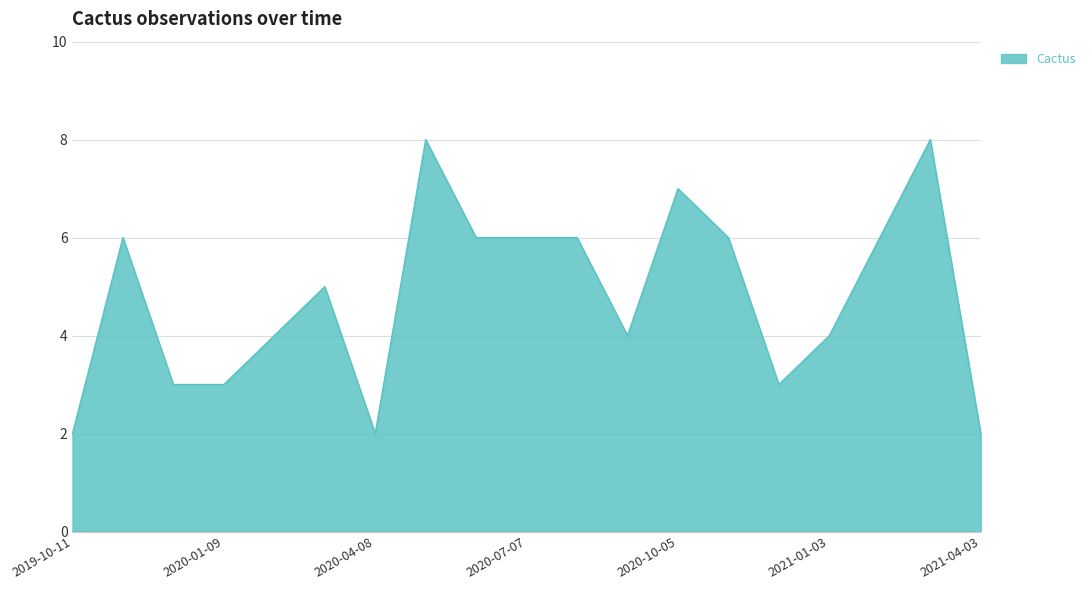

Does the chart display data point markers on the line(s)?

No